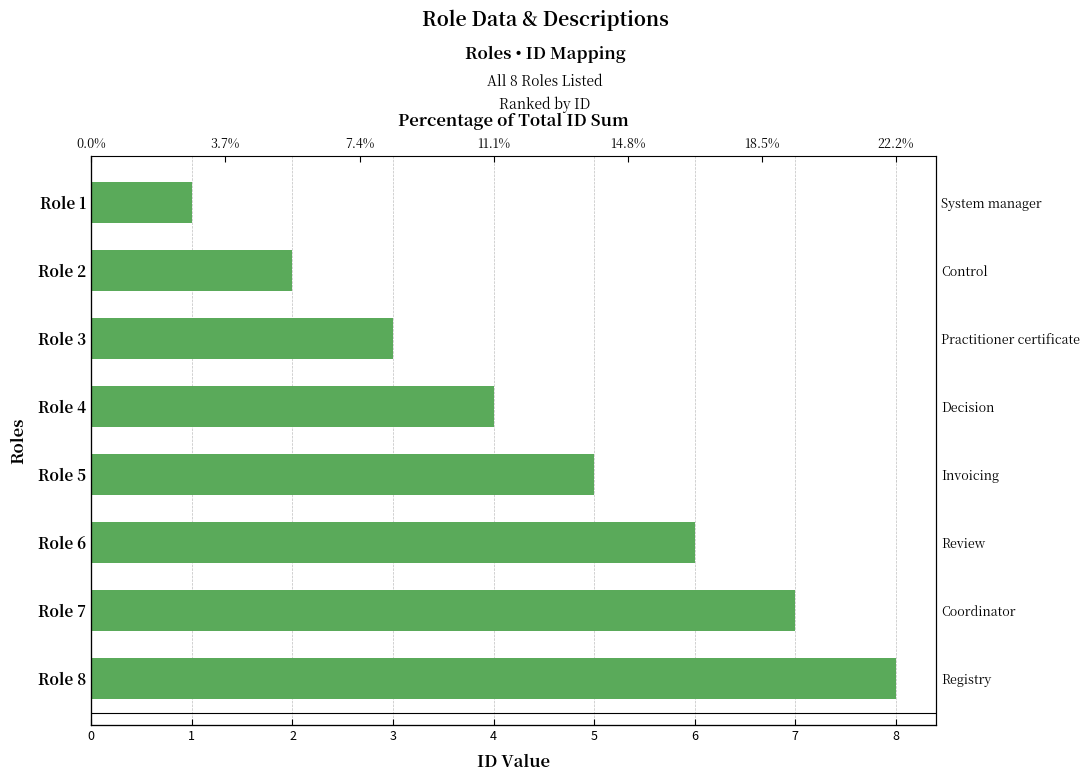

What is the difference between the maximum and minimum values?

7